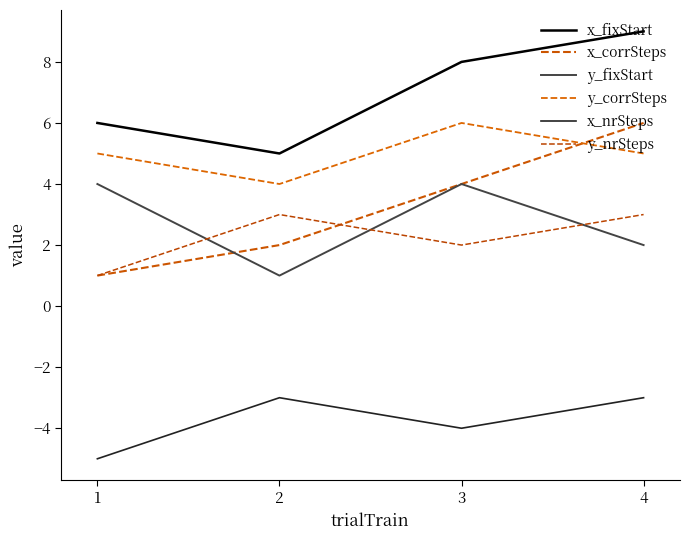

Reading left to right, list all the values displayed in this chart.

x_fixStart: 1=6	2=5	3=8	4=9
x_corrSteps: 1=1	2=2	3=4	4=6
y_fixStart: 1=4	2=1	3=4	4=2
y_corrSteps: 1=5	2=4	3=6	4=5
x_nrSteps: 1=-5	2=-3	3=-4	4=-3
y_nrSteps: 1=1	2=3	3=2	4=3